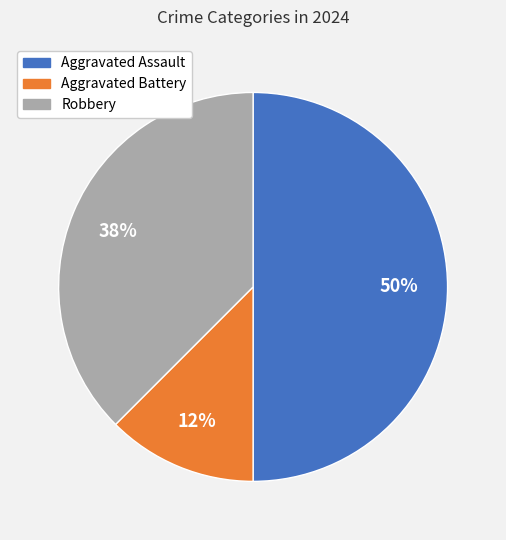

Between Aggravated Battery and Aggravated Assault, which is larger?

Aggravated Assault